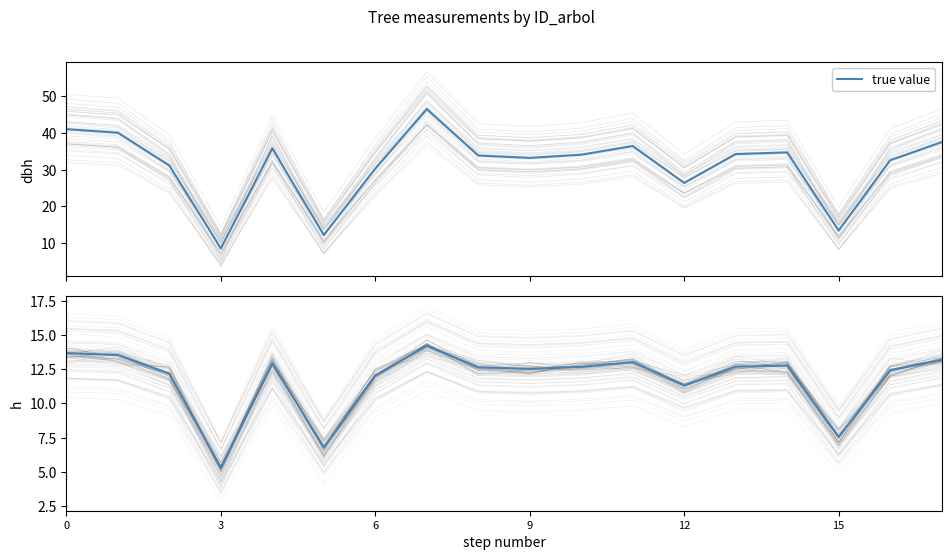

The chart shows a value of 14.2 at 7. True or false?

True